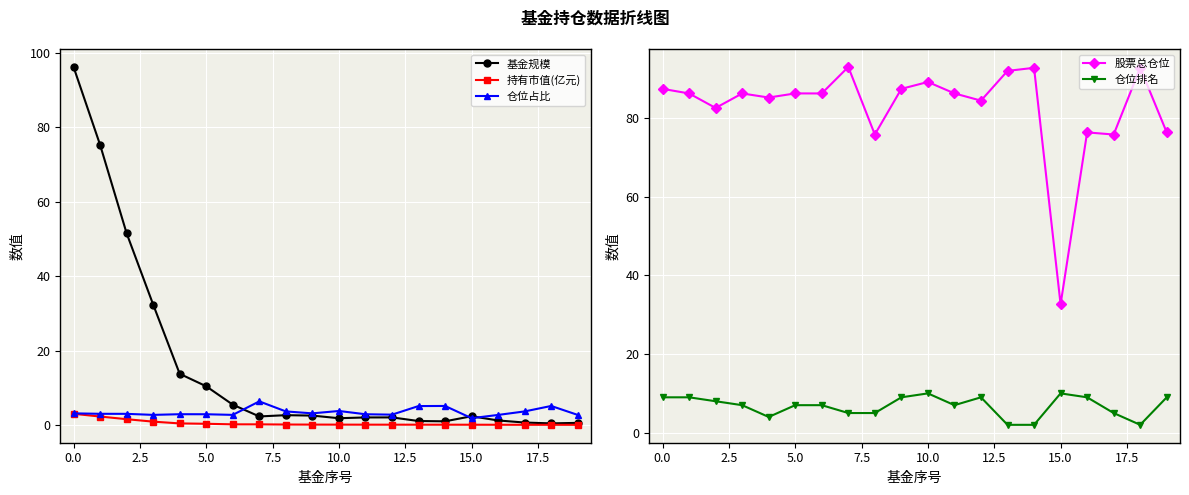

What is the sum of all 股票总仓位 values?

1656.1